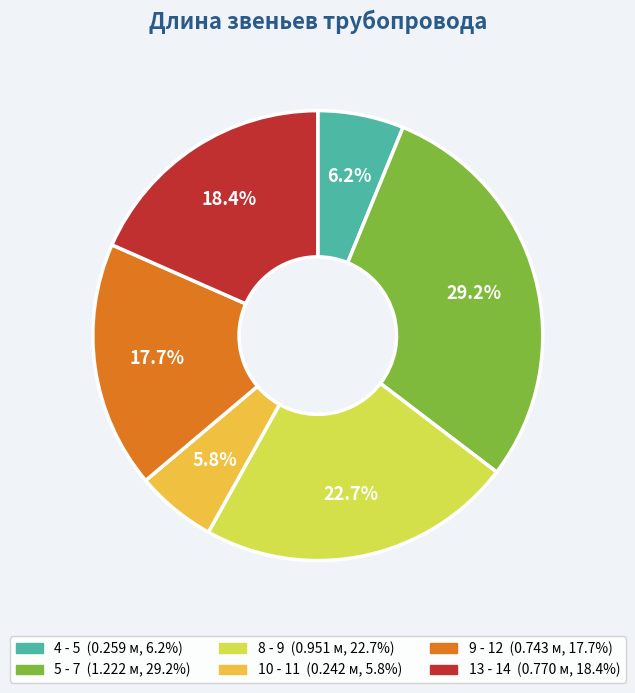

Does 8 - 9 account for over 50% of the chart?

No